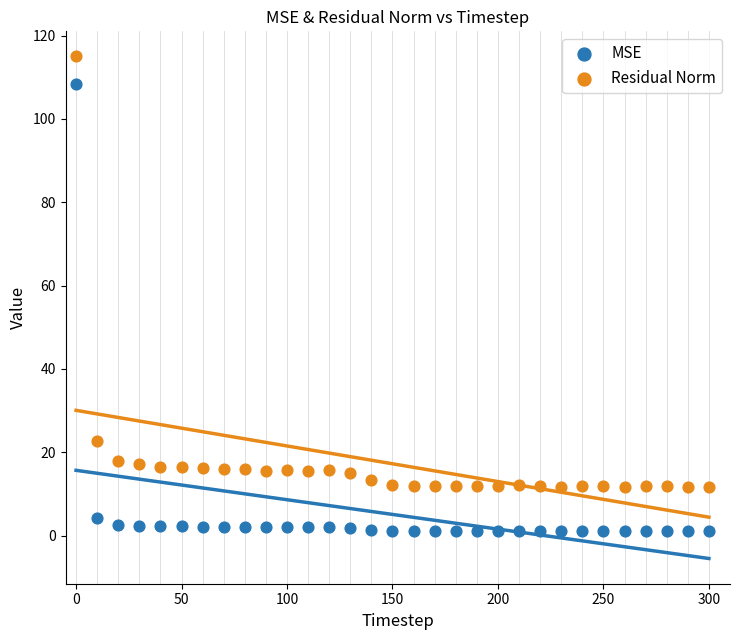

Across all data points, what is the range of Y values (max minus min)?

113.9